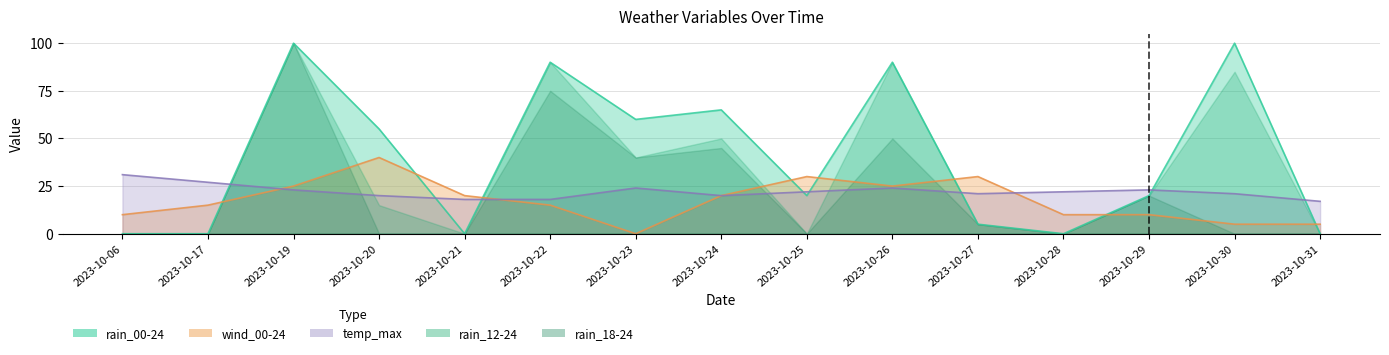

True or false: rain_00-24 and wind_00-24 intersect in this chart.

True